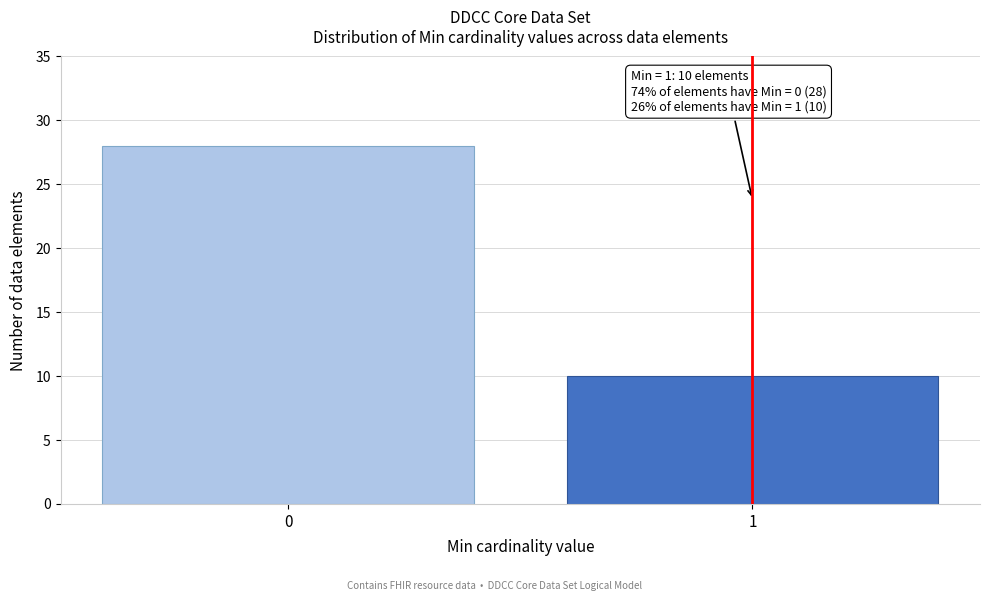

Reading left to right, what are all the values shown in this chart?

28	10